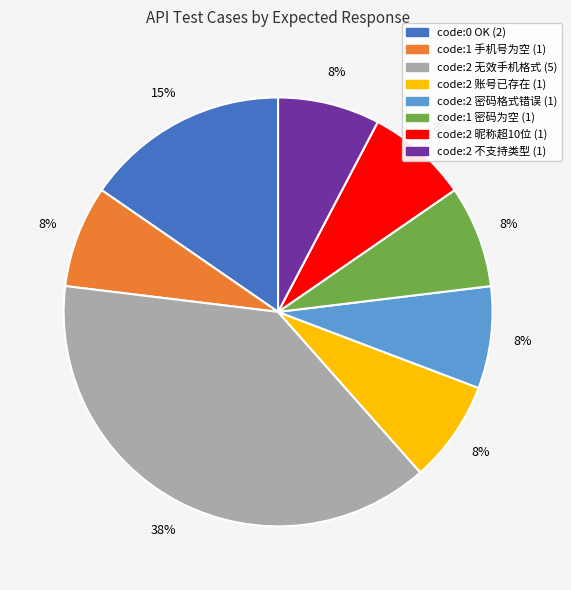

How many segments does this pie chart have?

8